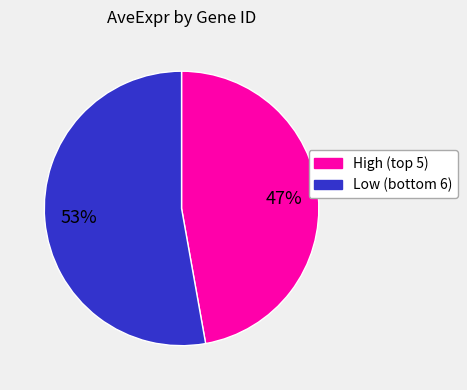

To the nearest percent, what is the average slice percentage?

50%